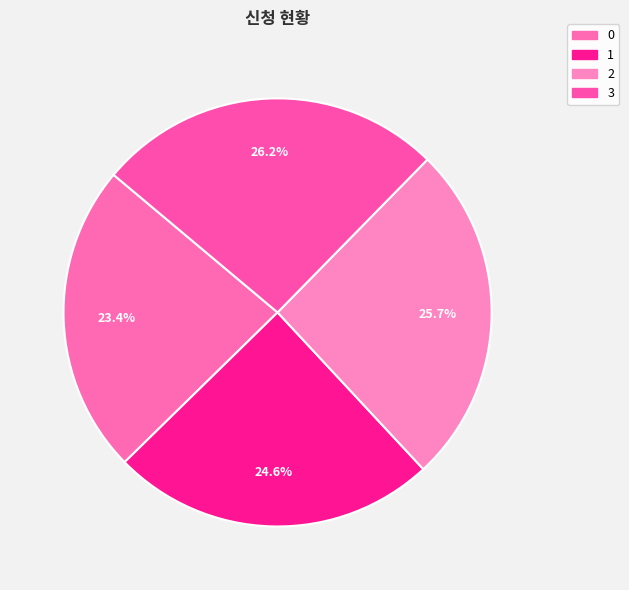

Count the number of slices in the pie.

4